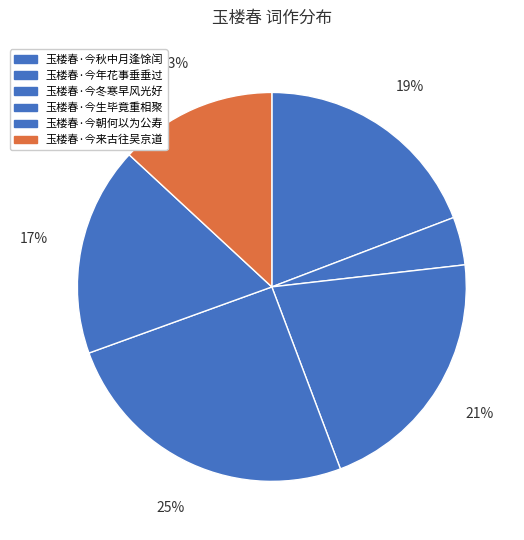

Which slice is the smallest?

玉楼春·今年花事垂垂过